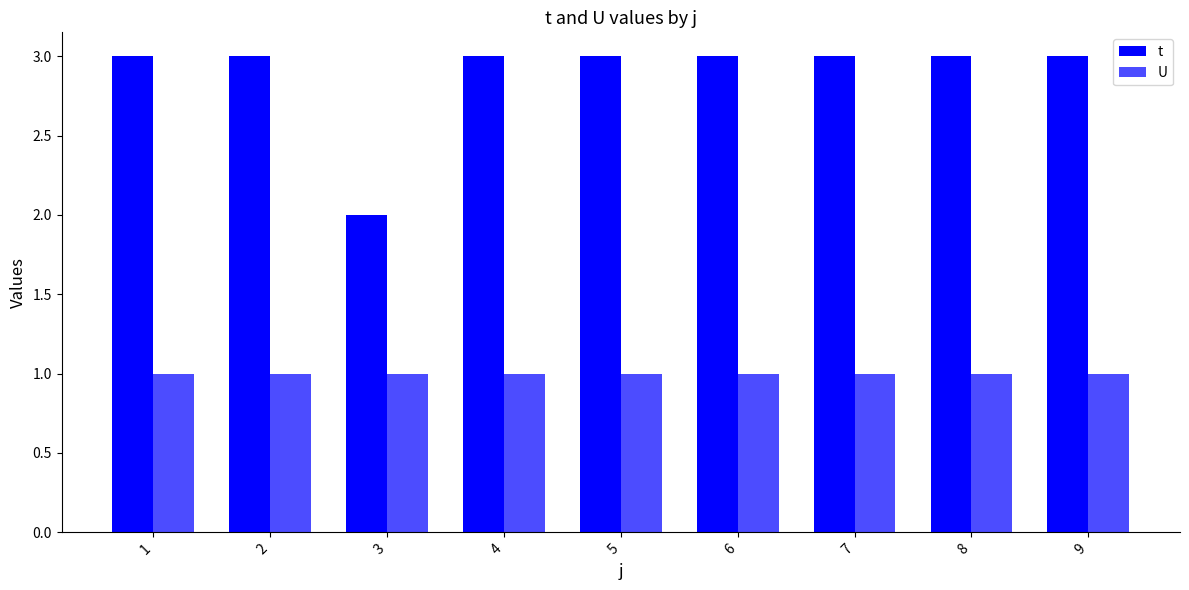

How many categories are shown in the chart?

9